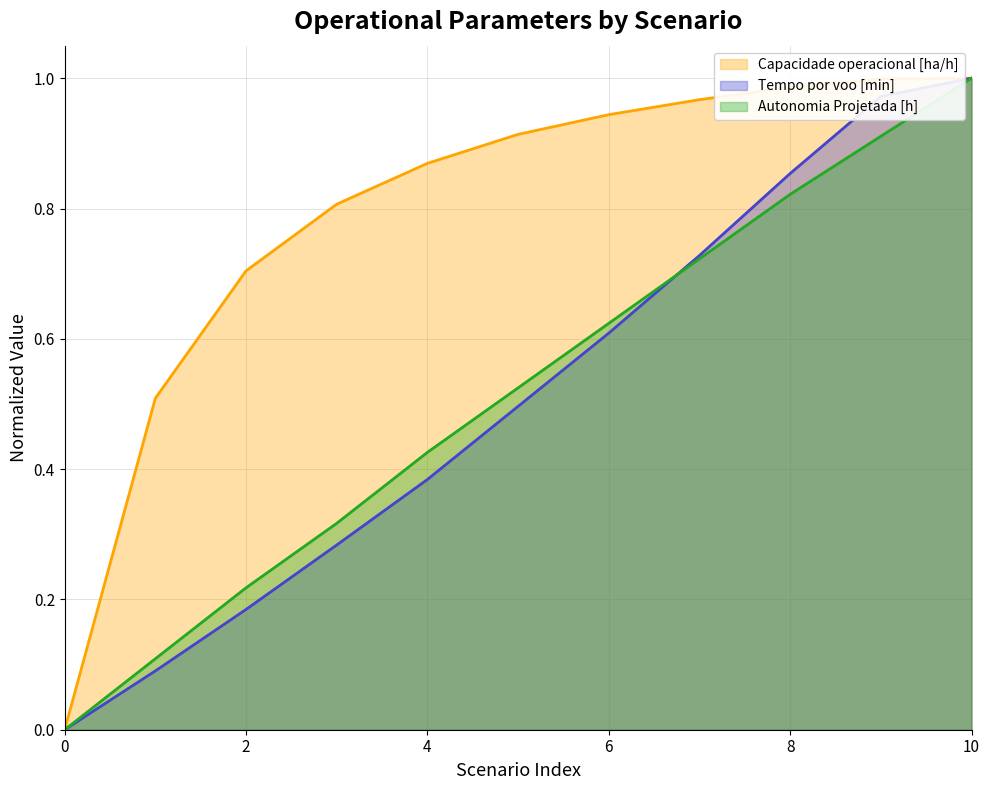

How many lines are shown in the chart?

3